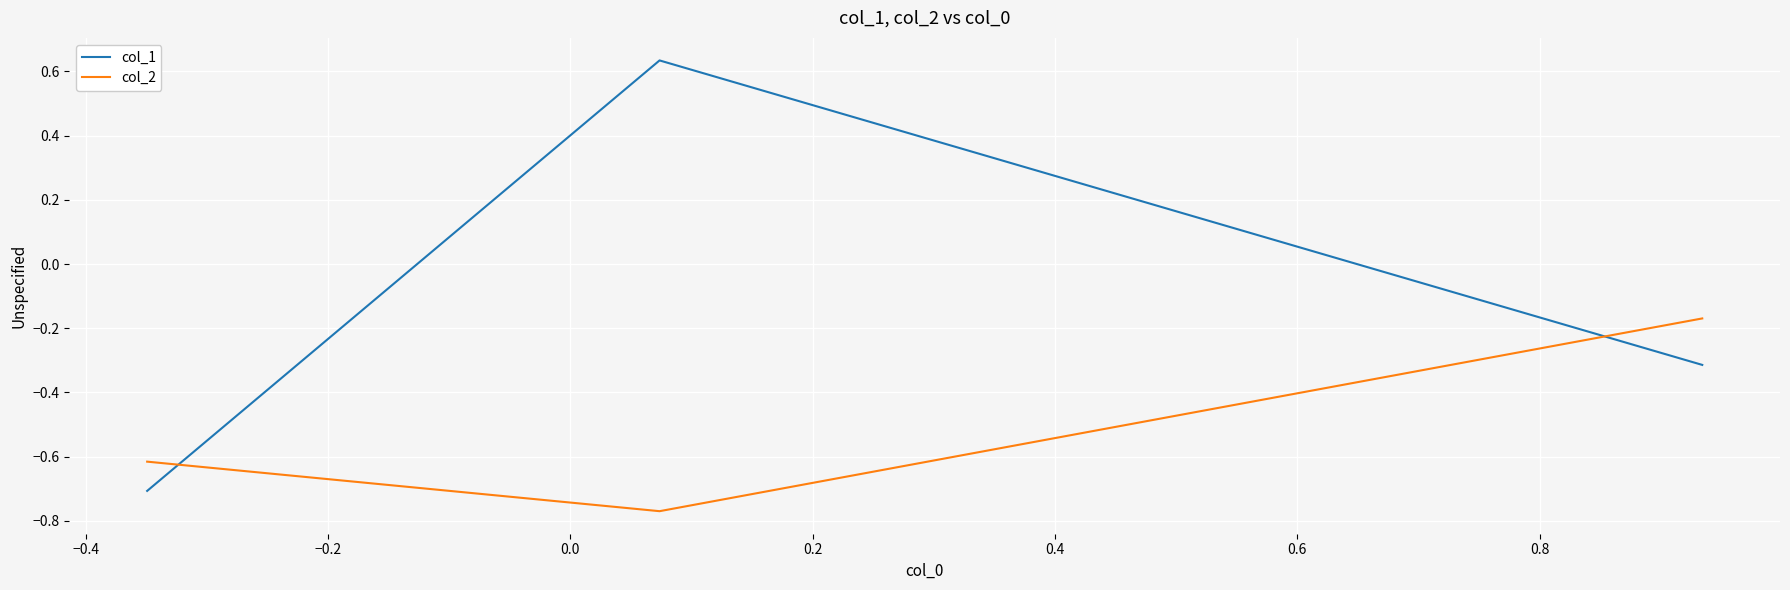

Which series has the largest total across all categories?

col_1